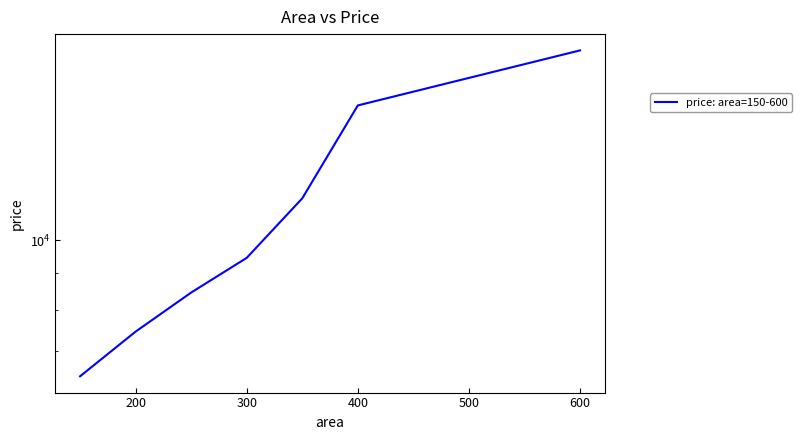

How many series are shown in this chart?

1